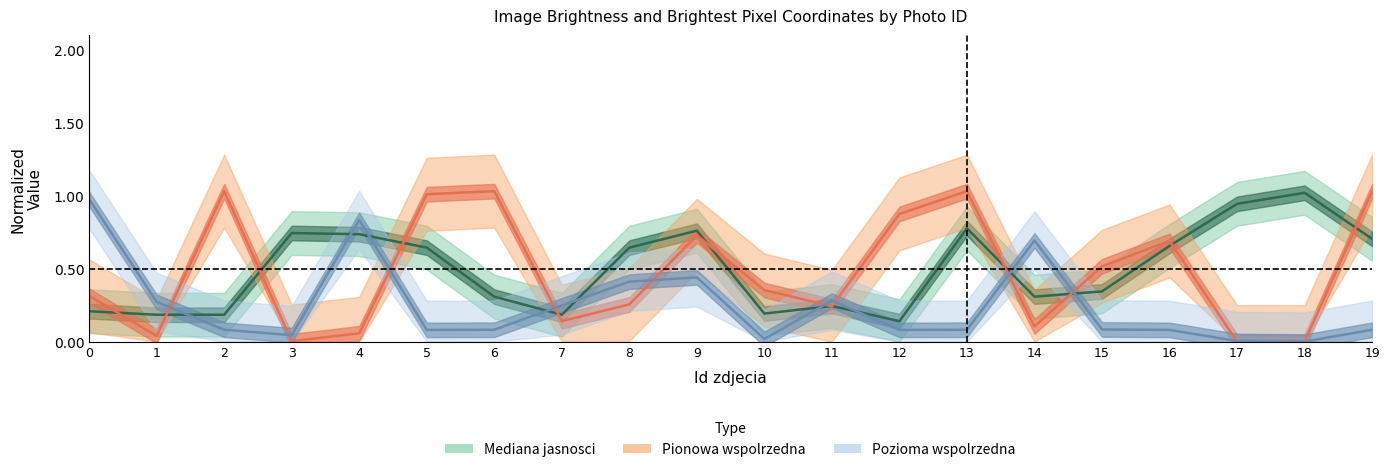

In Pionowa wspolrzedna, how many points are lower than both neighbors (excluding endpoints)?

5